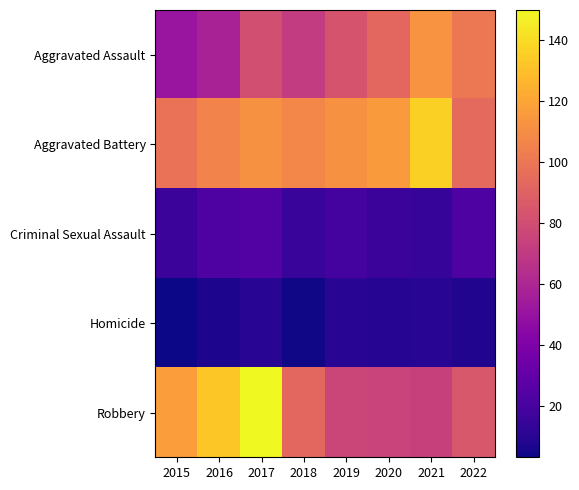

Which series has the widest spread of values?

Robbery